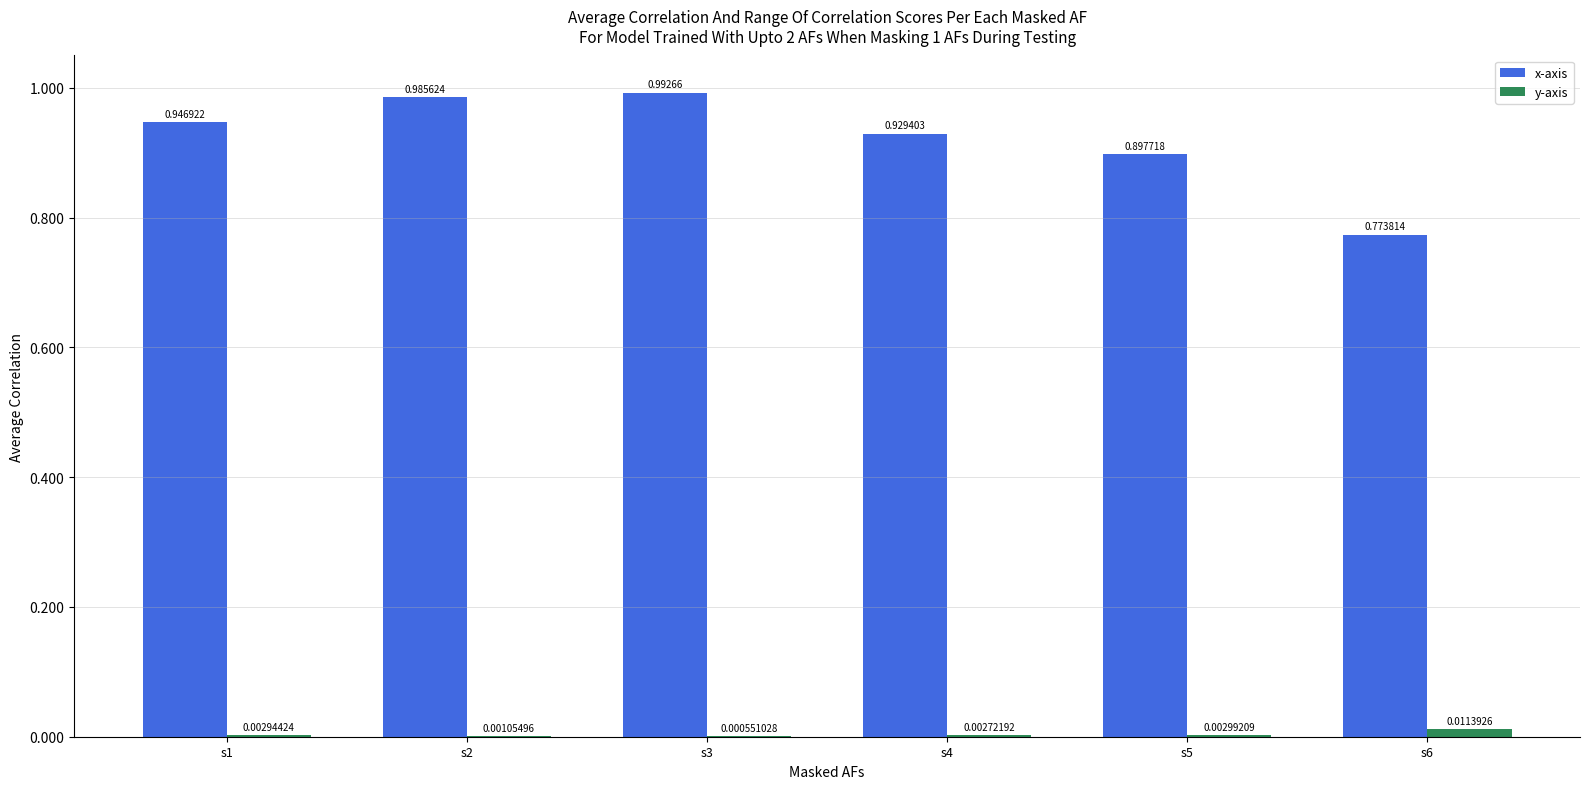

How many groups of bars are there?

6